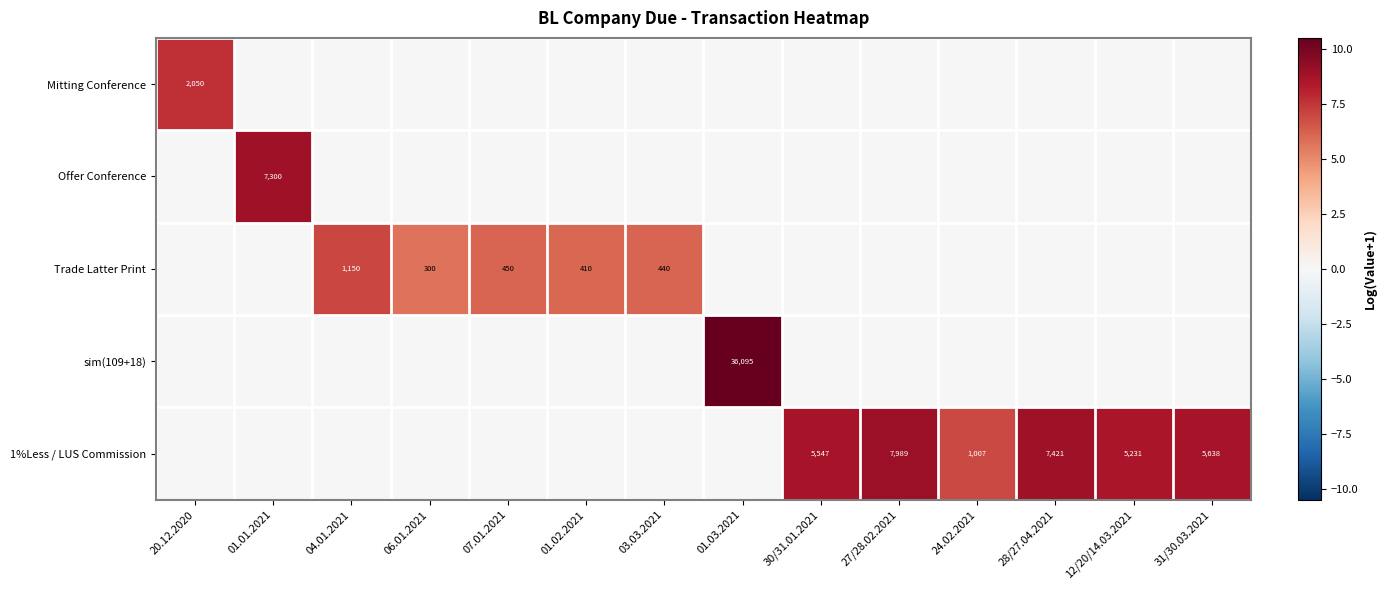

At which category is the sum across all series the highest?

01.03.2021